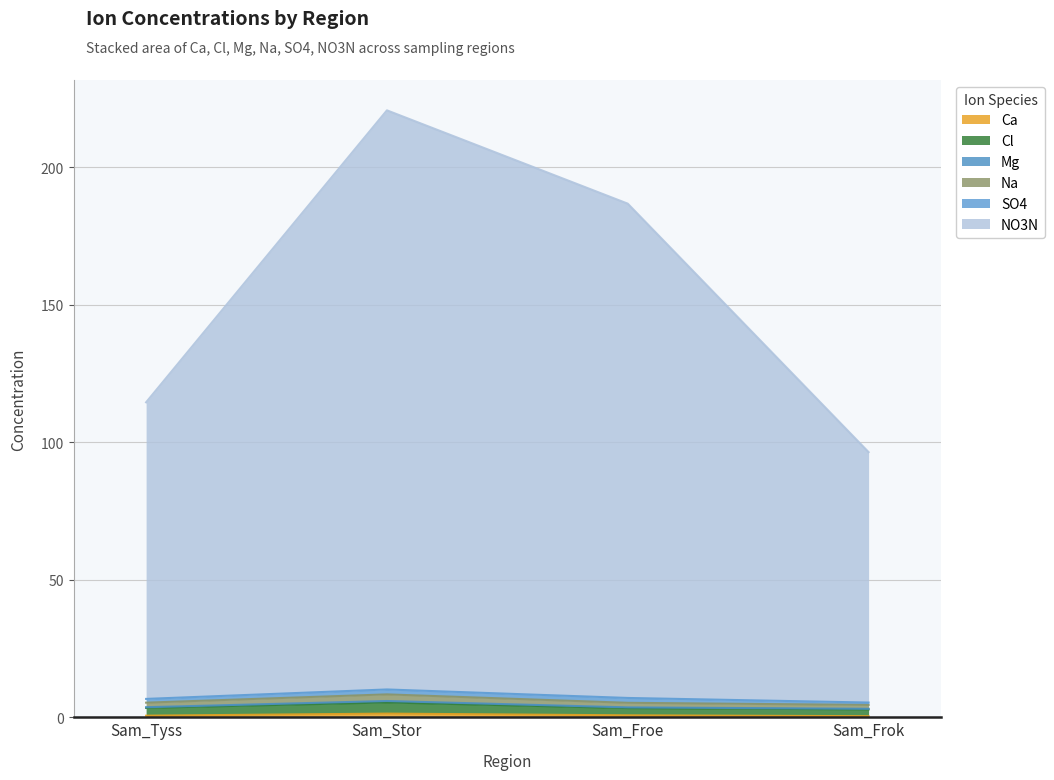

How many lines are shown in the chart?

6